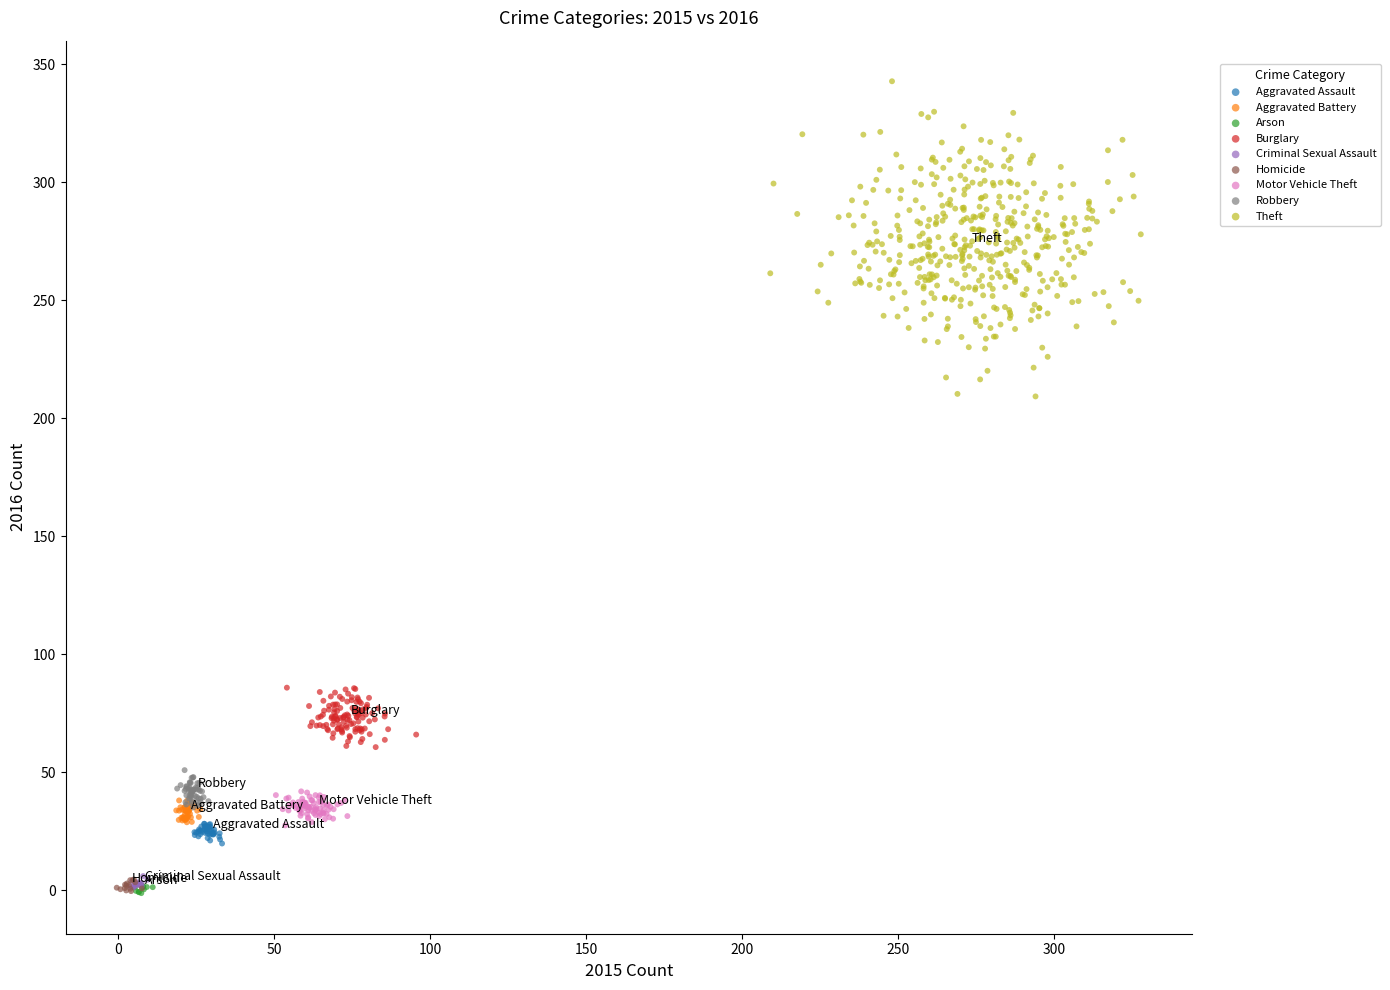

Which series reaches the maximum Y coordinate?

Theft